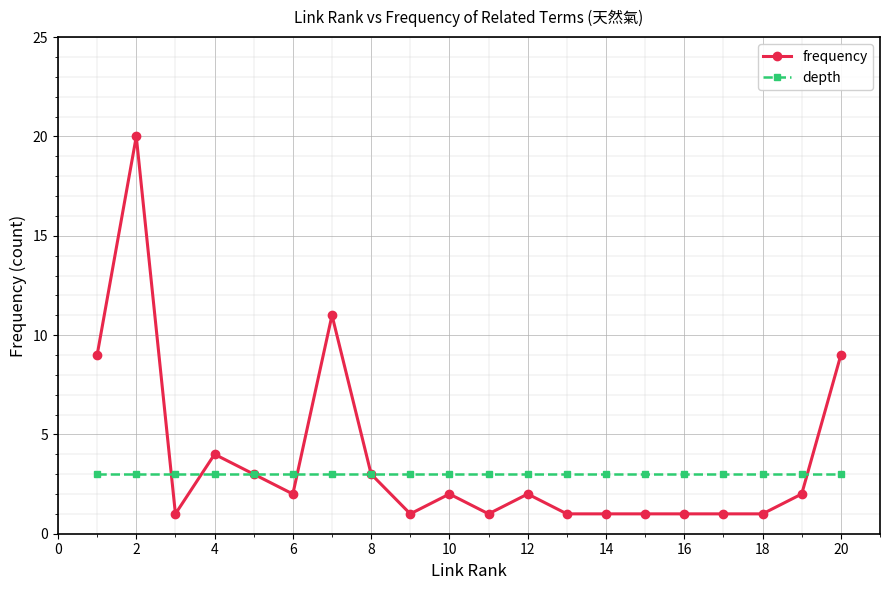

Reading left to right, extract all data points from this chart.

frequency: 9	20	1	4	3	2	11	3	1	2	1	2	1	1	1	1	1	1	2	9
depth: 3	3	3	3	3	3	3	3	3	3	3	3	3	3	3	3	3	3	3	3